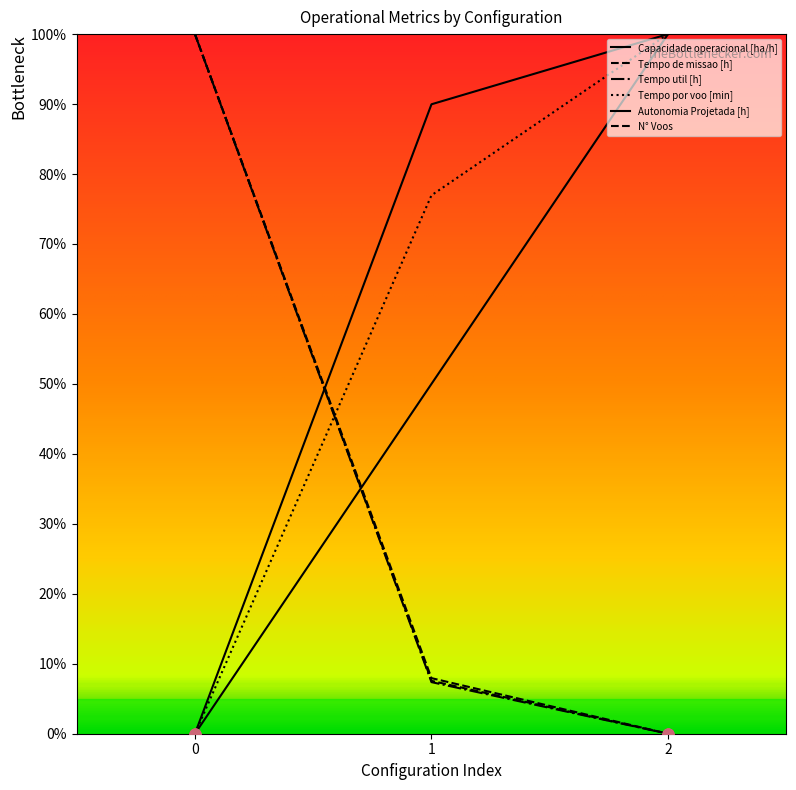

Does the chart have visible grid lines?

No